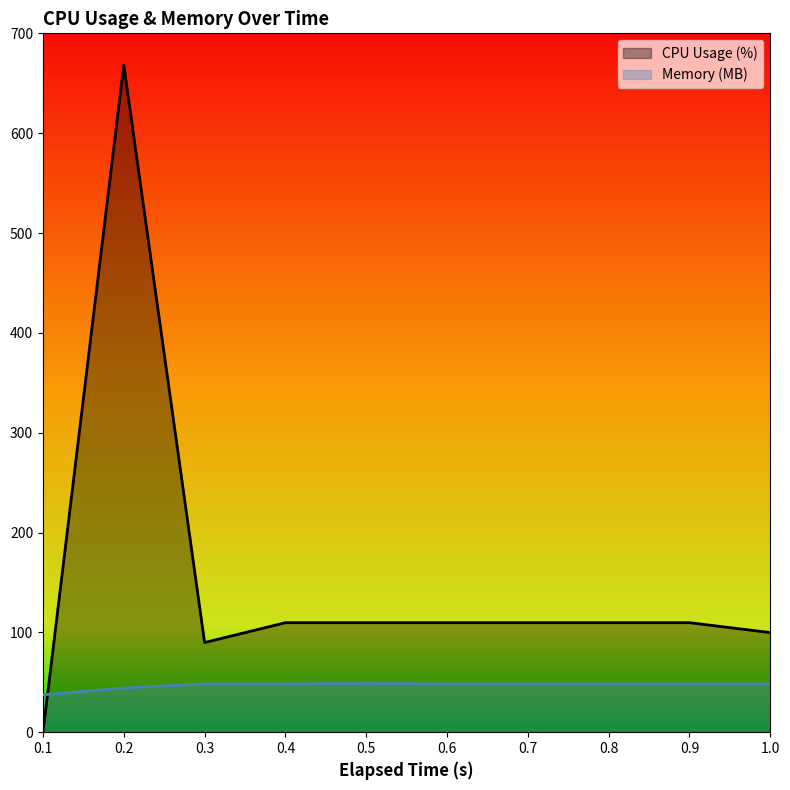

How many lines are shown in the chart?

2